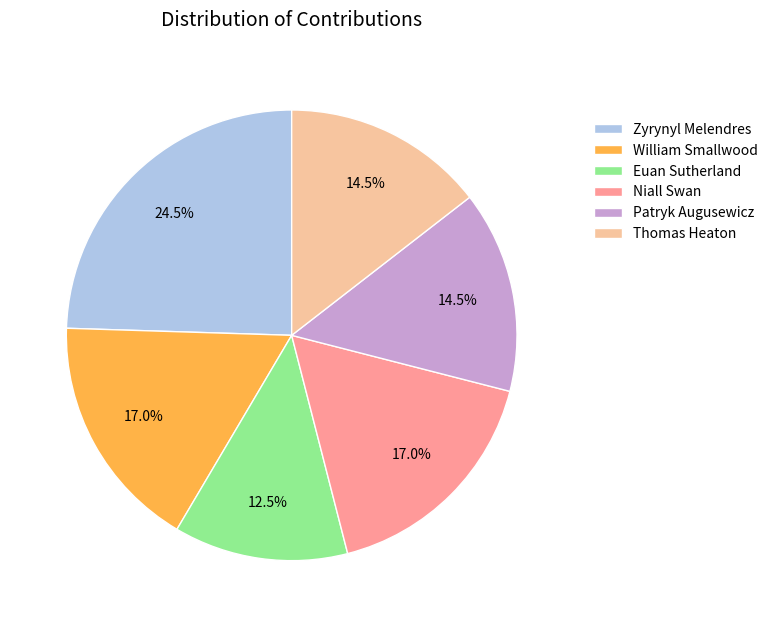

Combined, what portion of the pie is Zyrynyl Melendres and William Smallwood?

41.5%